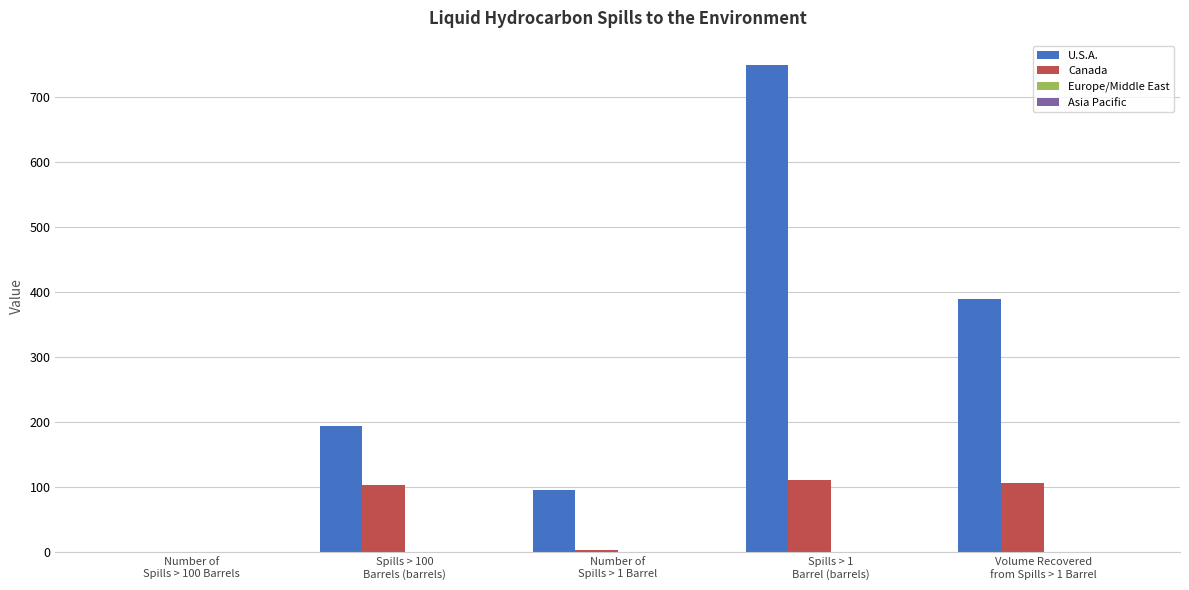

Are the bars grouped side by side (vs. stacked)?

Yes